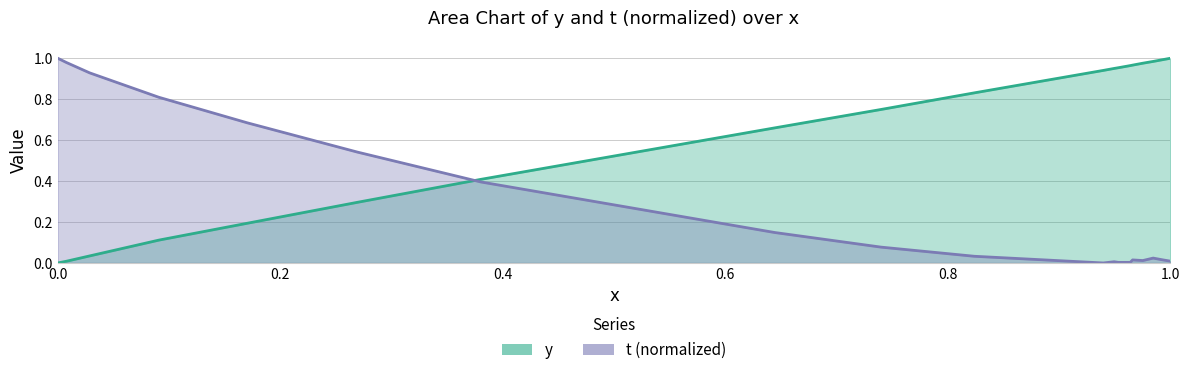

What are all the series names shown in the legend?

y, t